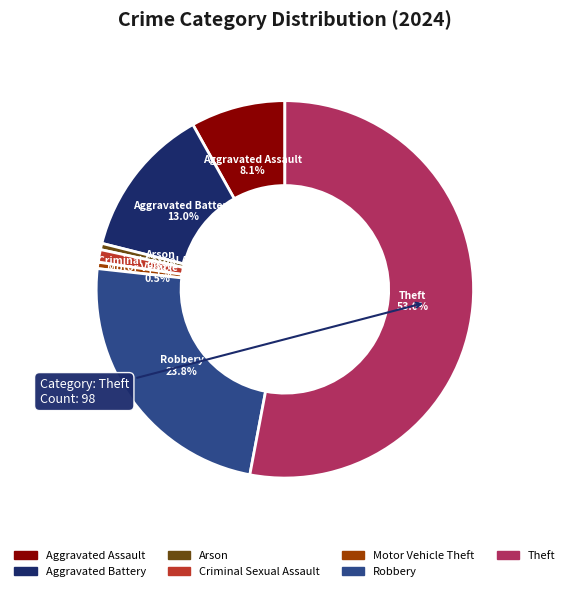

Is there any slice that represents more than half of the pie?

Yes